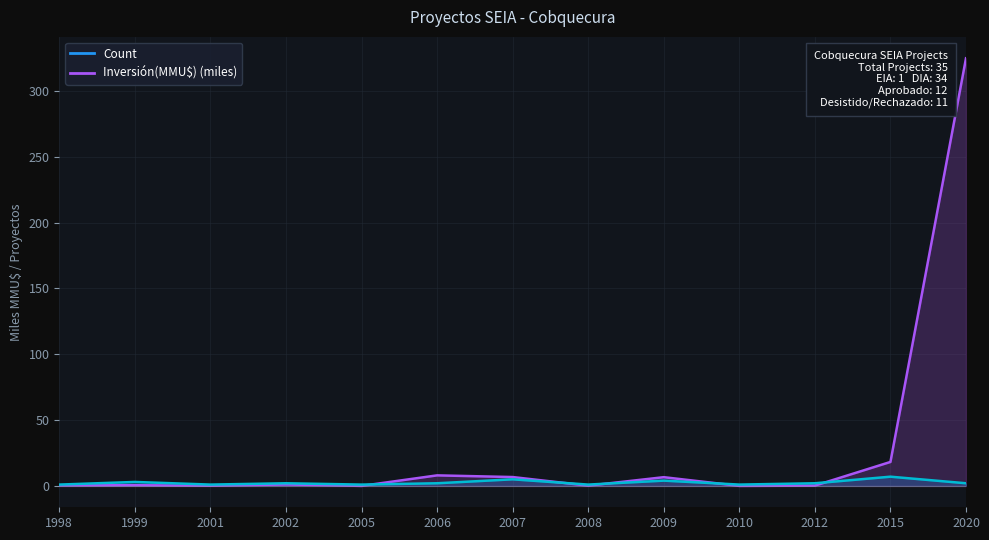

What is the sum of the Count values at 2009 and 1999?

7.0